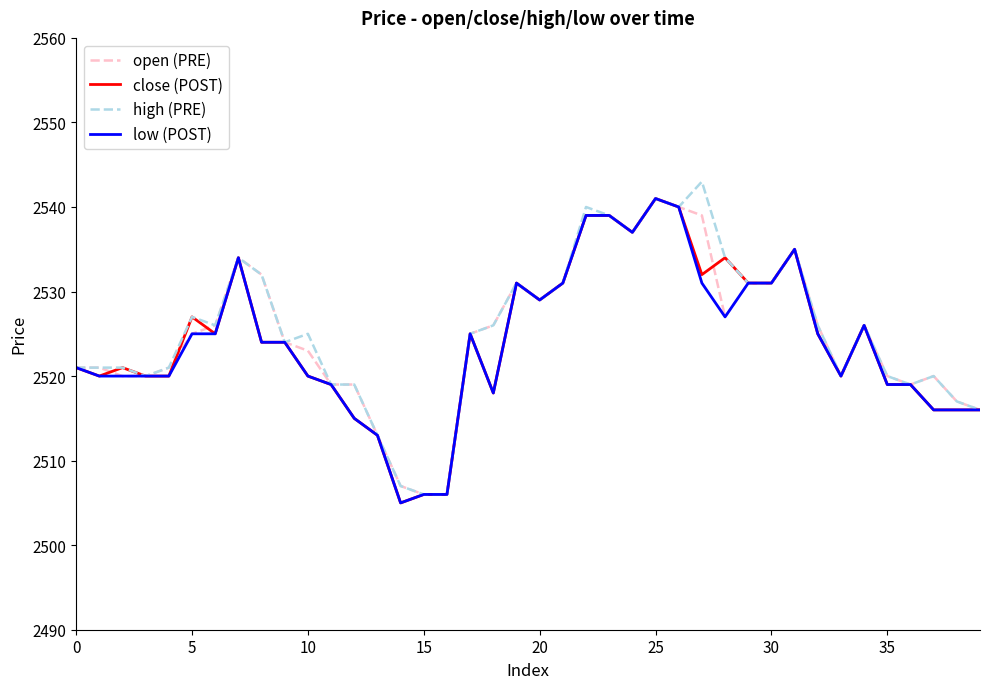

What is the lowest value of the close (POST) series?

2505